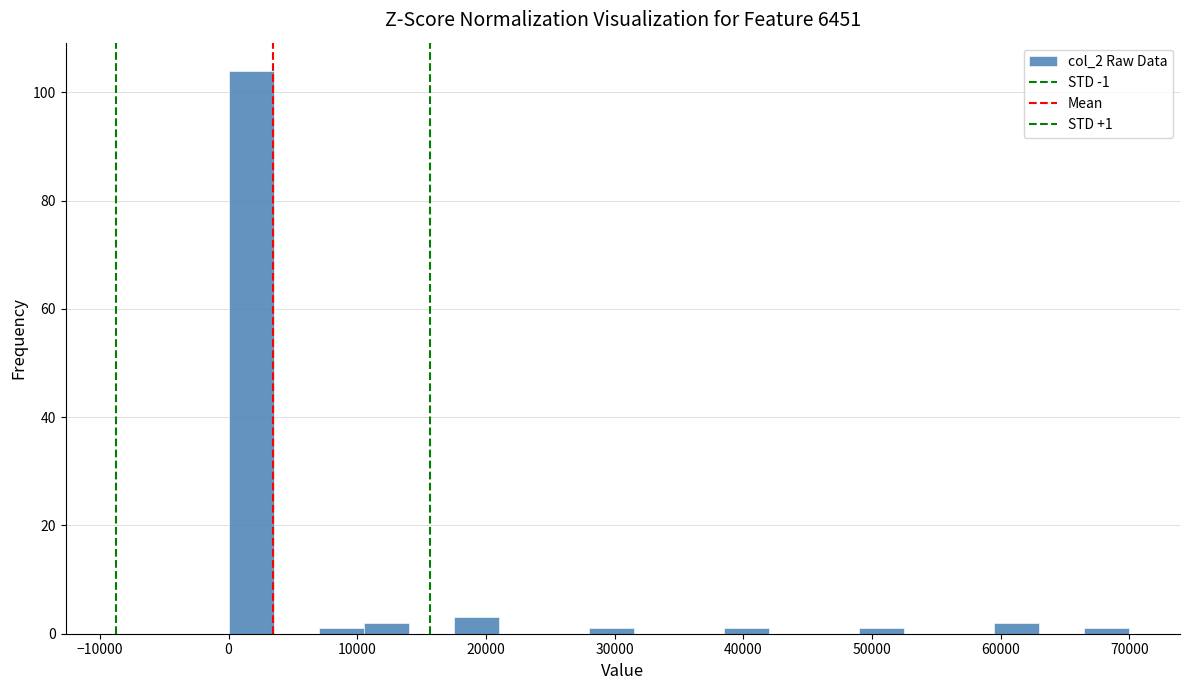

Read against the x-axis, roughly where is the centre of the tallest bar?

2000